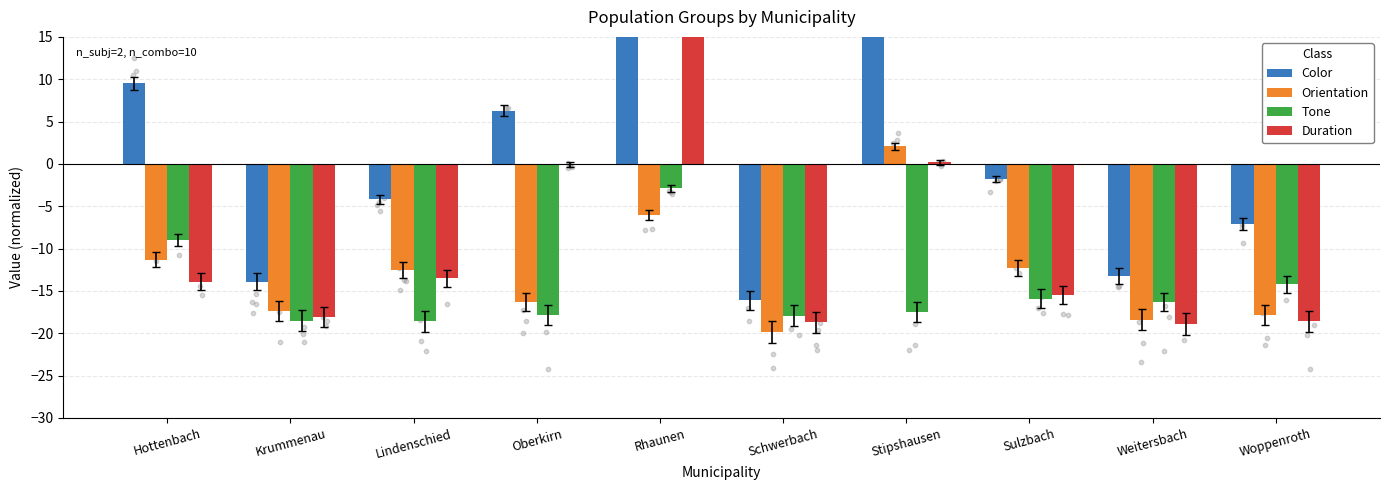

Which series reaches the maximum Y coordinate?

Color